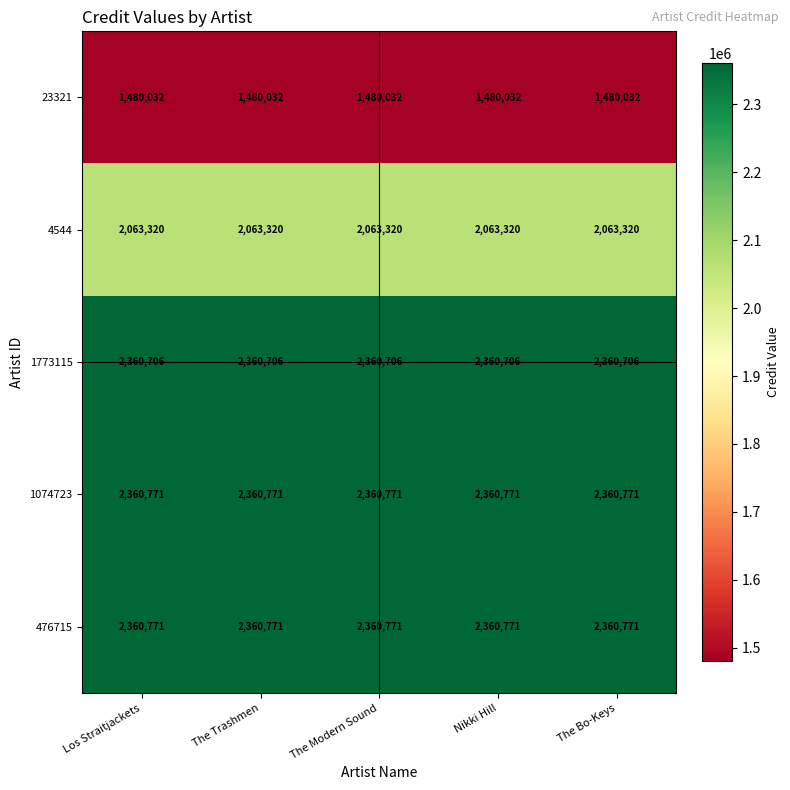

What is the highest value of the 4544 series?

2063320